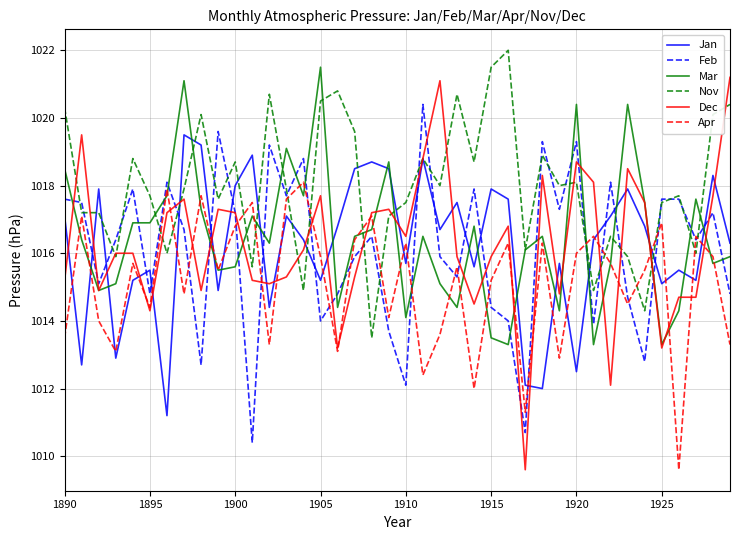

Is this an area chart (filled region under the line)?

No